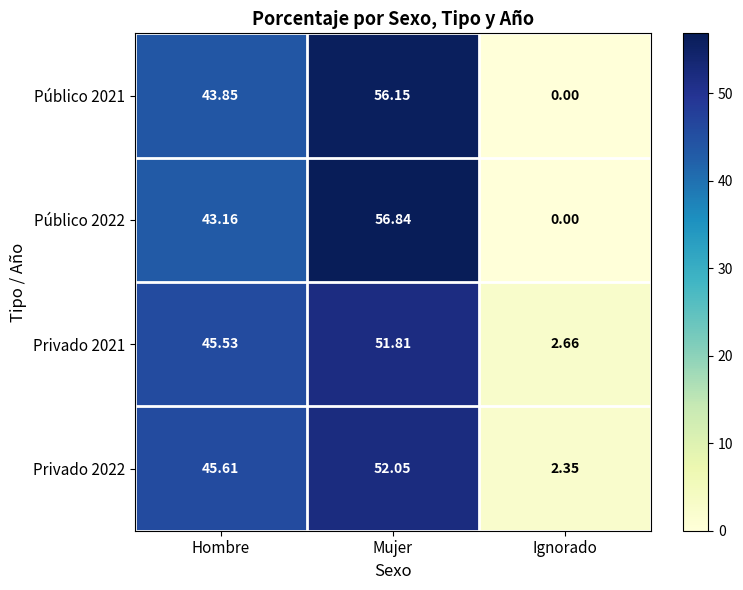

Which category has the highest value in the Público 2022 series?

Mujer